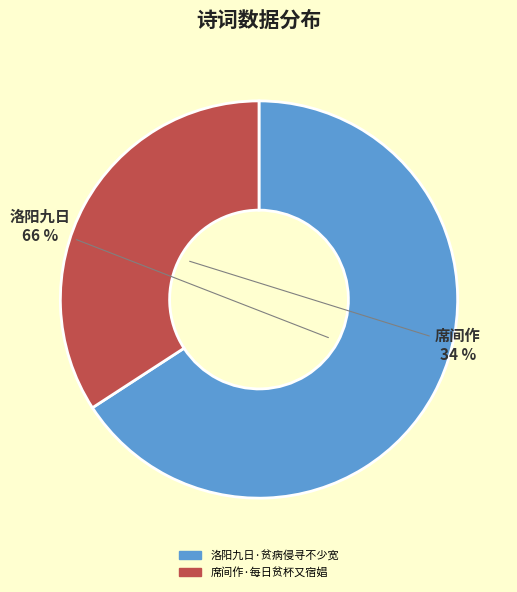

Do 席间作·每日贫杯又宿娼 and 洛阳九日·贫病侵寻不少宽 together represent more than half of the pie?

Yes